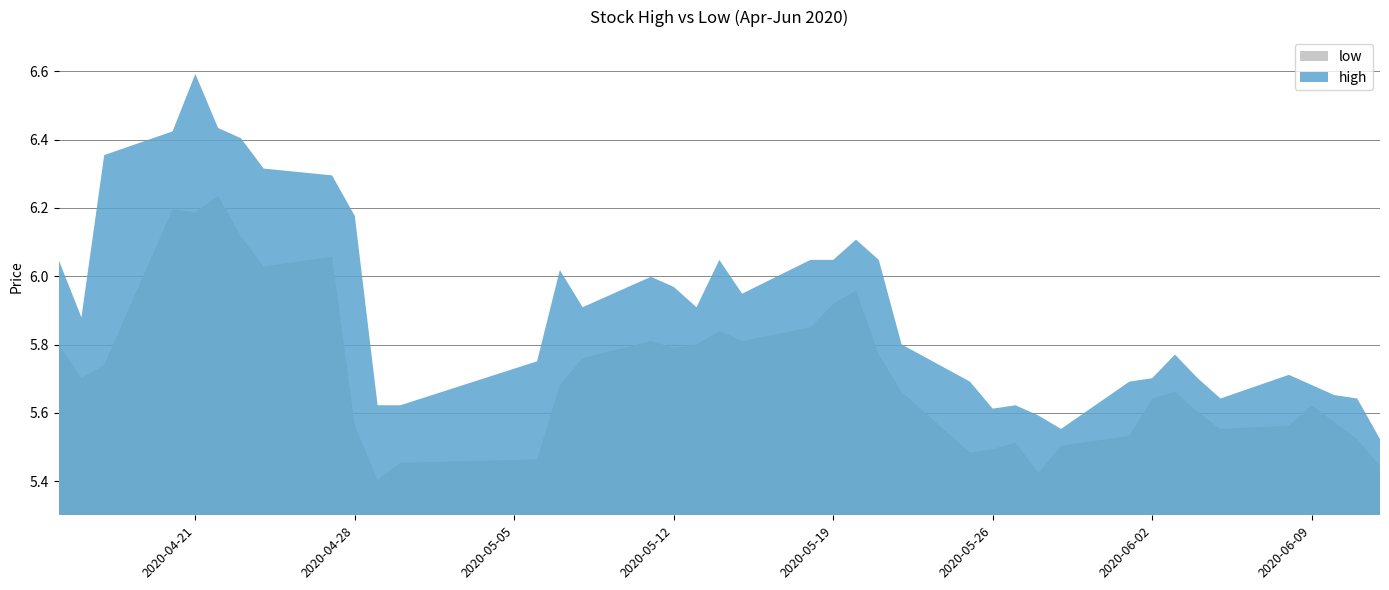

In high, how many points are higher than both neighbors (excluding endpoints)?

8